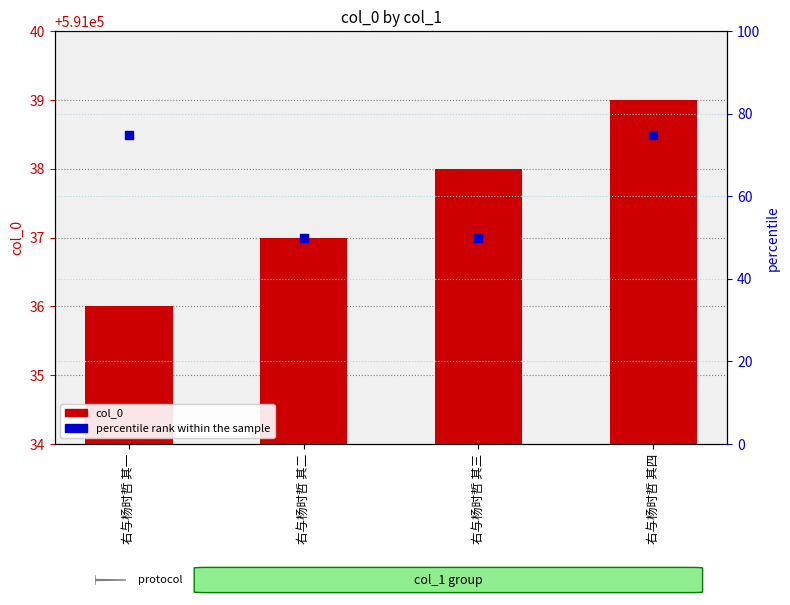

Is the value of percentile rank within the sample at 右与杨时哲 其一 greater than the value of col_0 at 右与杨时哲 其一?

No